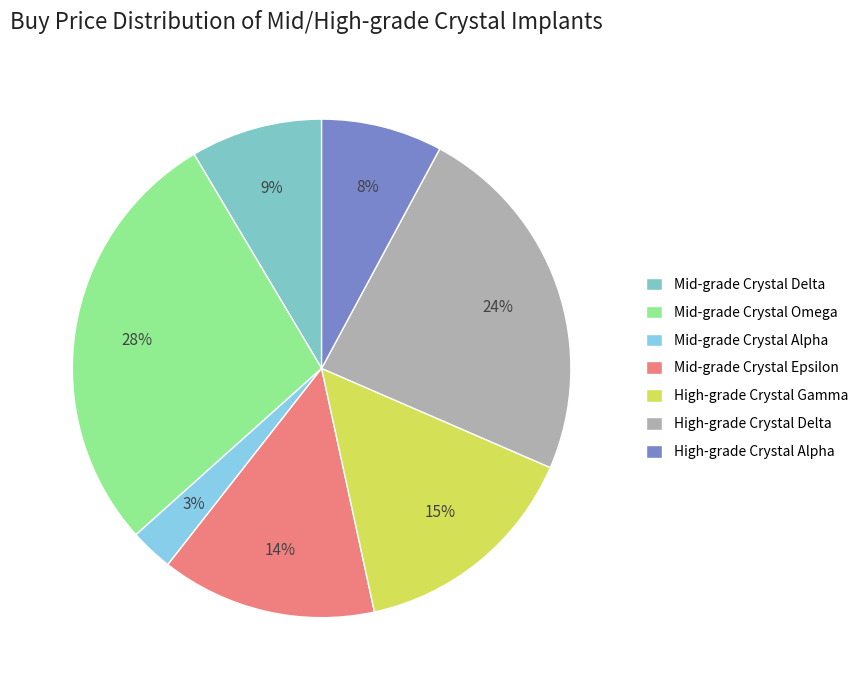

Is there any slice that represents more than half of the pie?

No